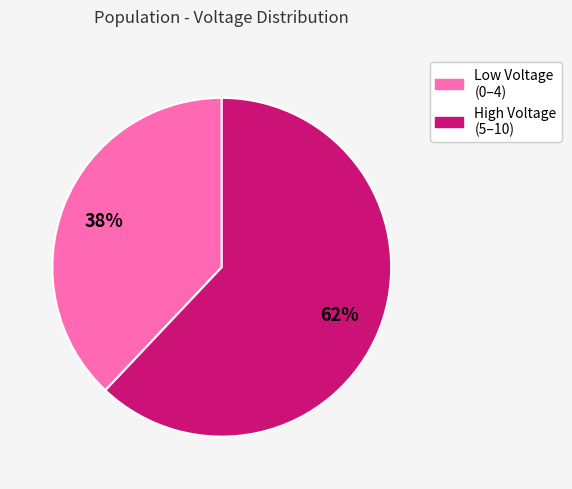

To the nearest percent, what is the average slice percentage?

50%